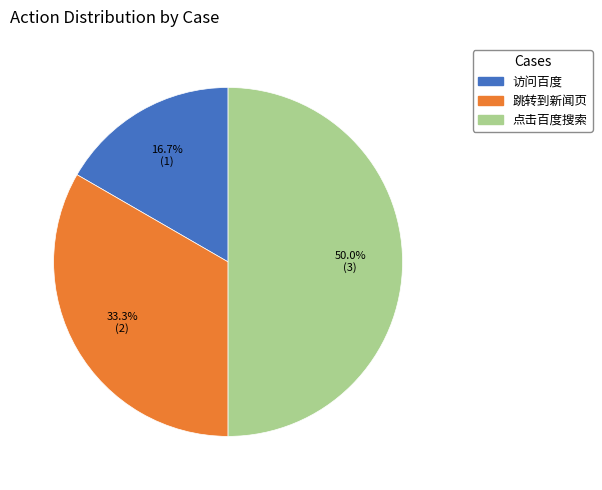

To the nearest percent, what is the difference between the largest and smallest slice percentages?

33%